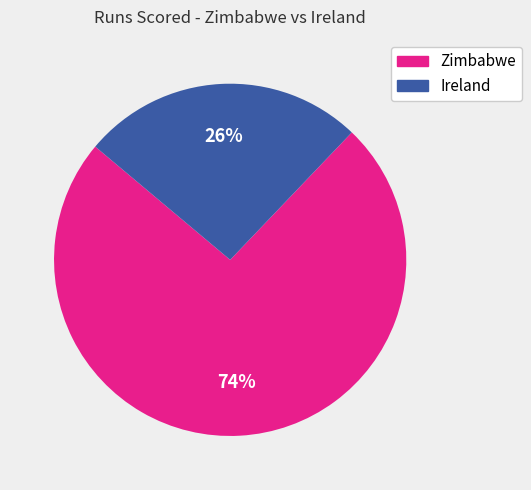

Is there a majority slice in this chart?

Yes